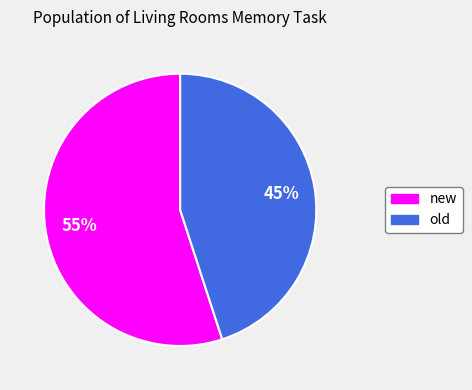

Count the number of slices in the pie.

2